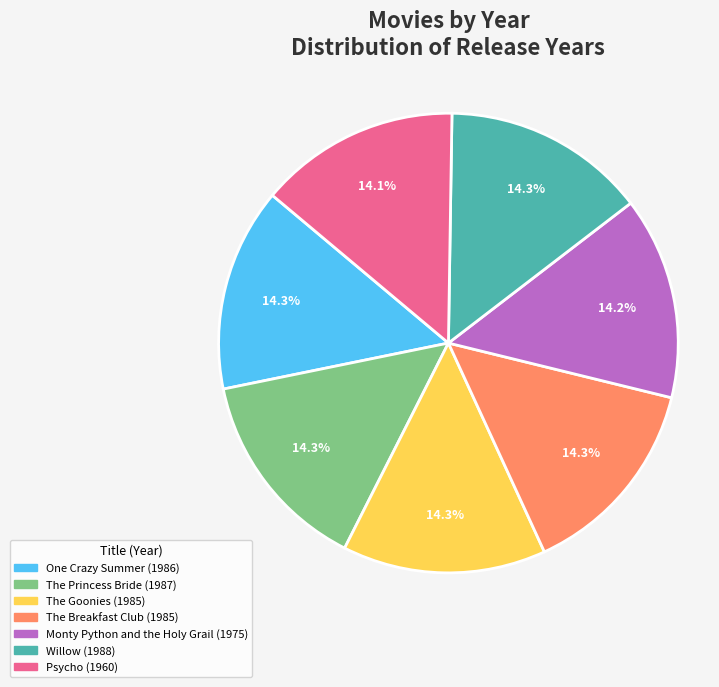

To the nearest percent, what percentage of the pie is The Princess Bride?

14%